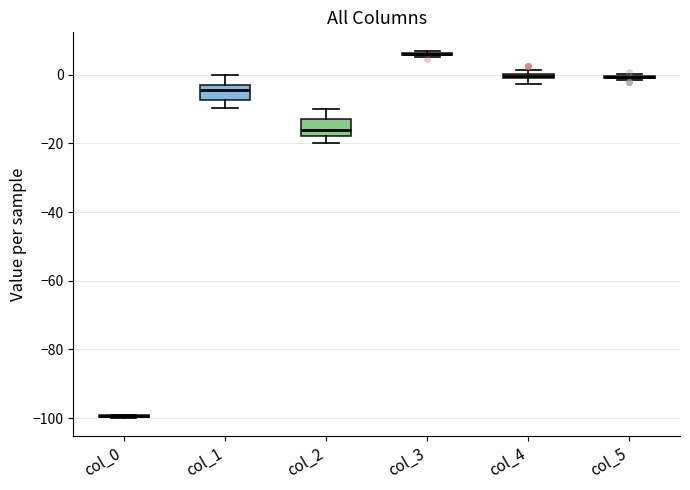

Where is the upper edge of the box for col_4 on the y-axis? The values are not printed on the chart, so give them approximately, as read against the axis.

0